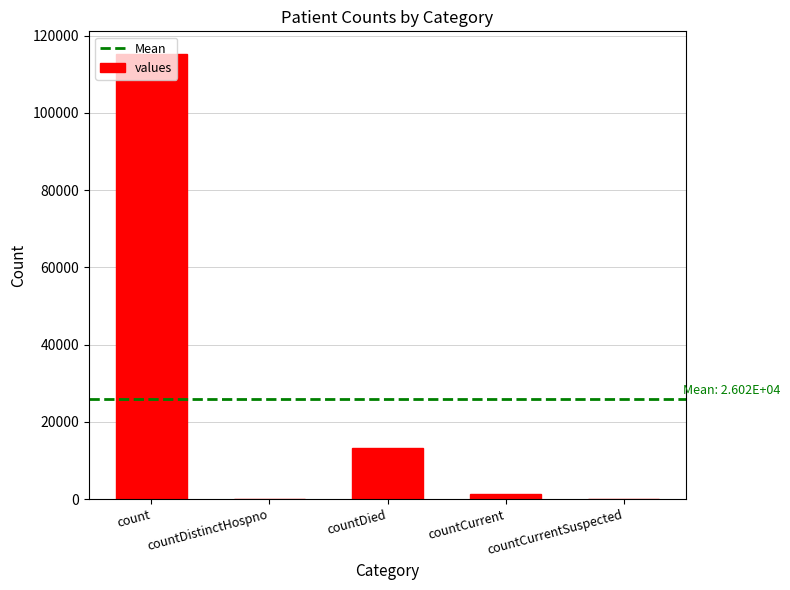

At which label is the value closest to 57689?

countDied